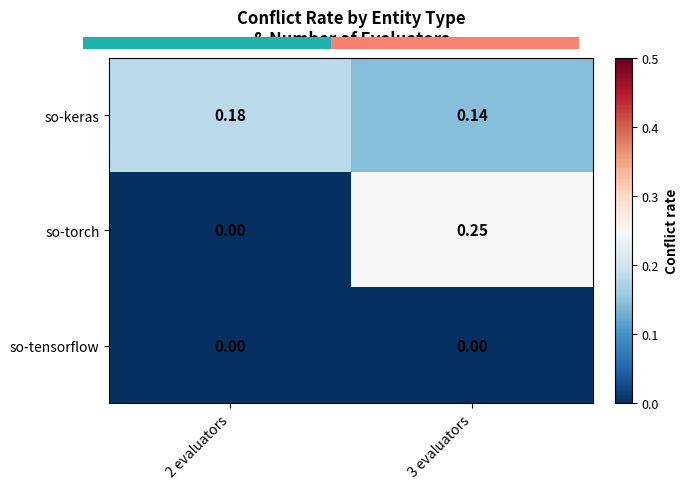

List the series in order of their overall mean, highest first.

so-keras, so-torch, so-tensorflow